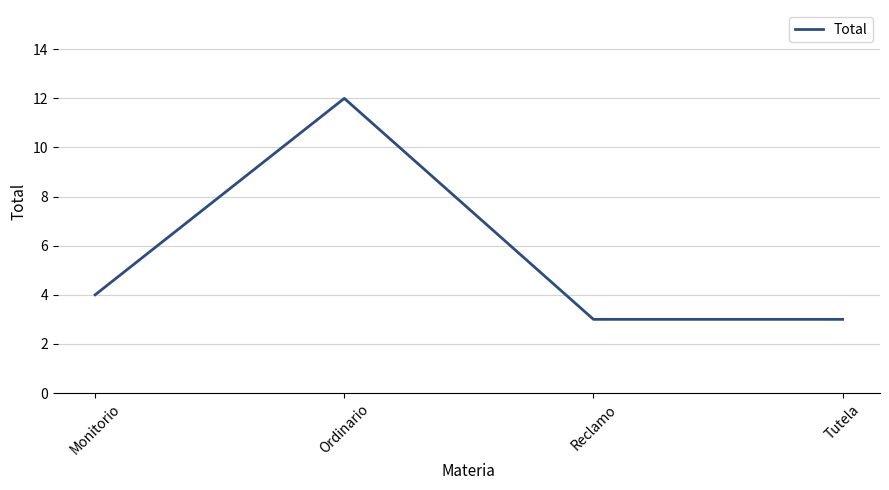

Approximately how many times larger is the value at Tutela compared to Reclamo?

1.0